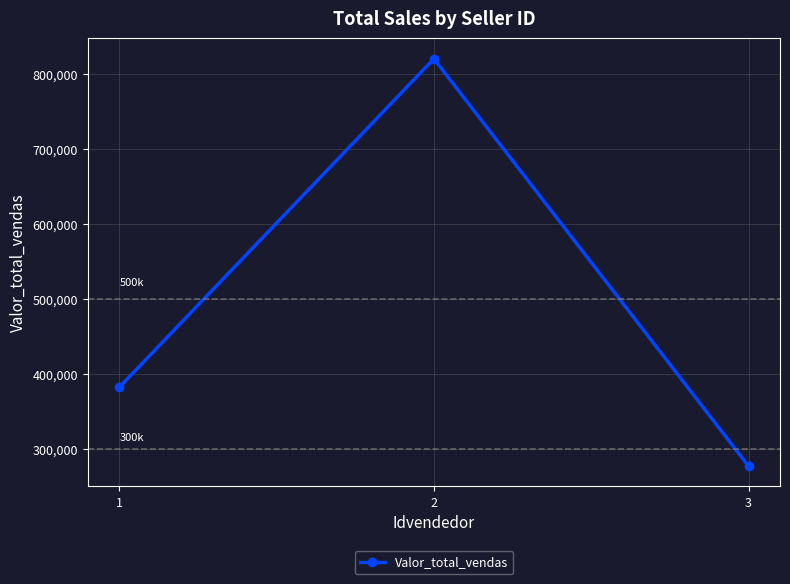

Rank the categories by value from highest to lowest.

2, 1, 3